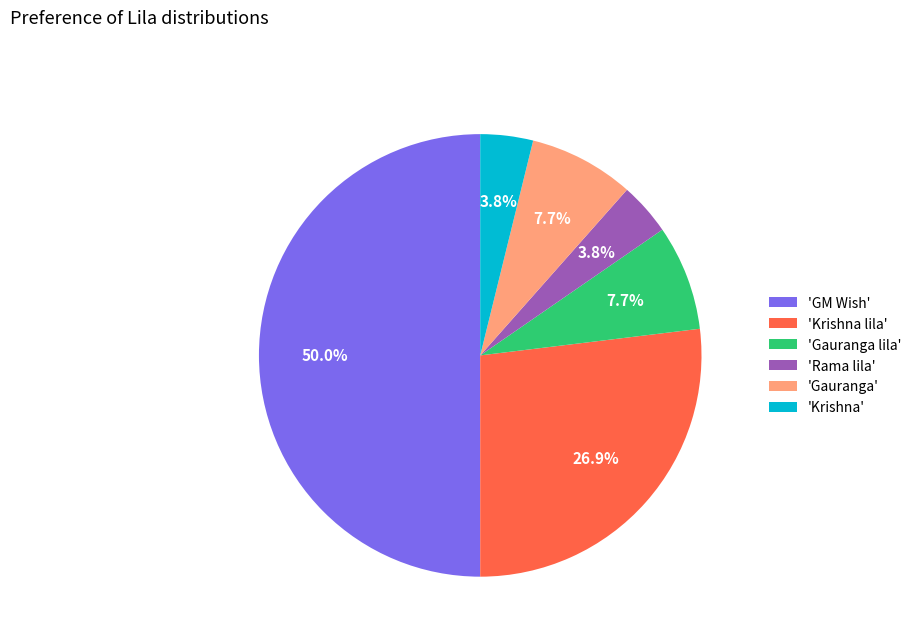

Which has a higher value, 'Krishna lila' or 'Rama lila'?

'Krishna lila'